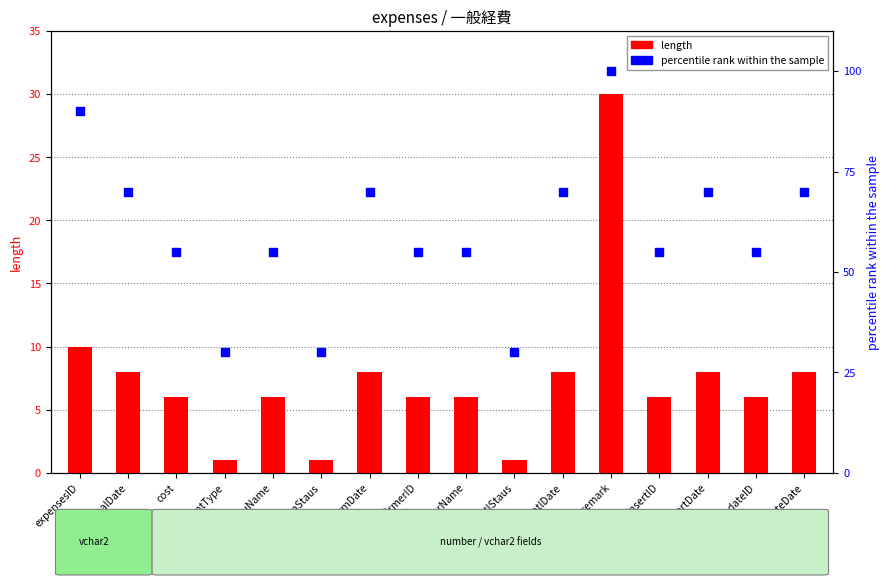

What are all the series names shown in the legend?

length, percentile rank within the sample